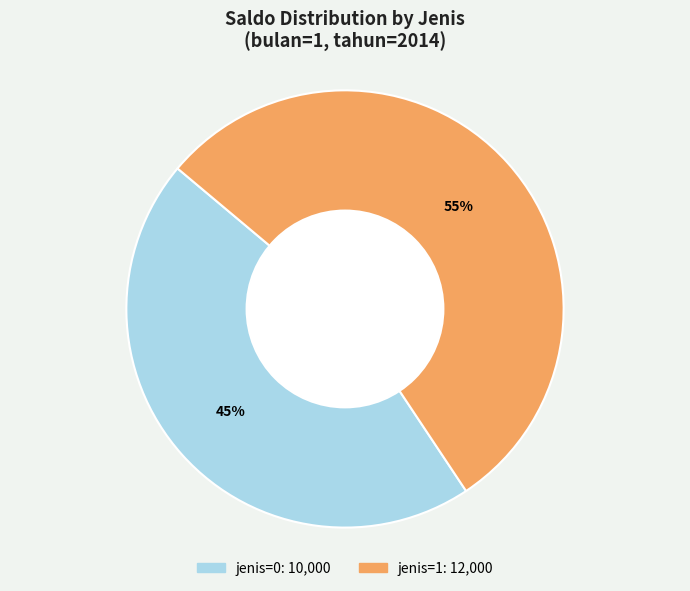

To the nearest percent, what is the average slice percentage?

50%